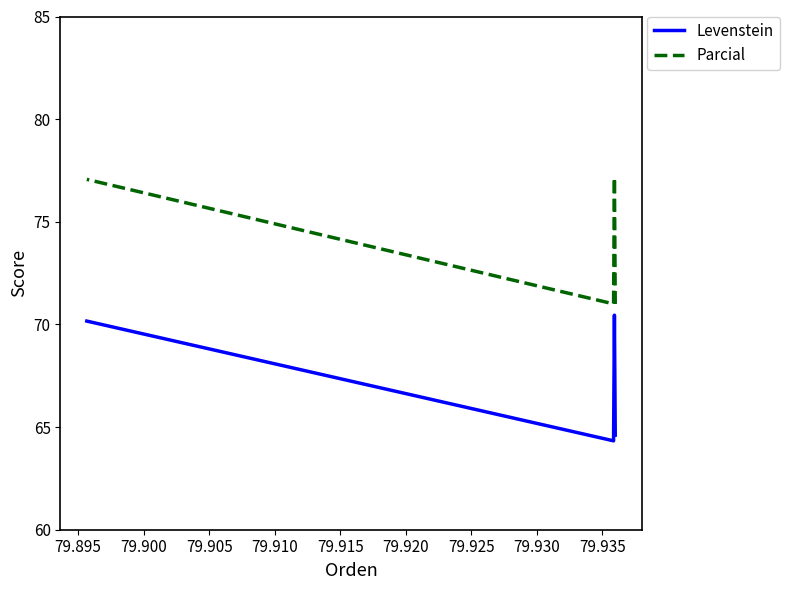

What is the maximum value for Parcial?

77.2